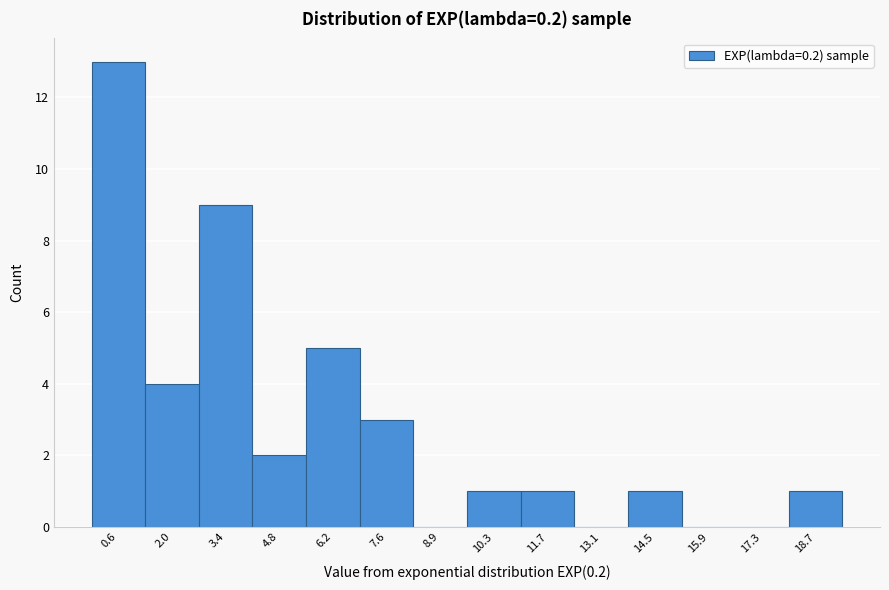

Reading left to right, what are all the values shown in this chart?

0.6=13	2.0=4	3.4=9	4.8=2	6.2=5	7.6=3	8.9=0	10.3=1	11.7=1	13.1=0	14.5=1	15.9=0	17.3=0	18.7=1